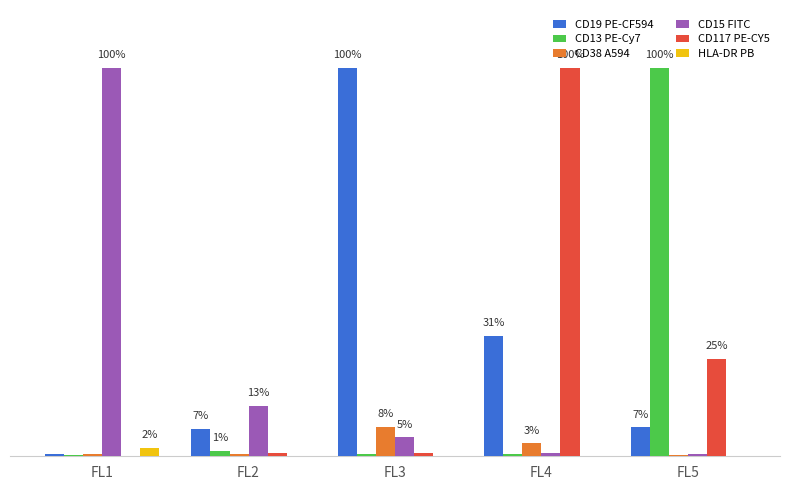

What is the total value across all series at FL3?

1.1